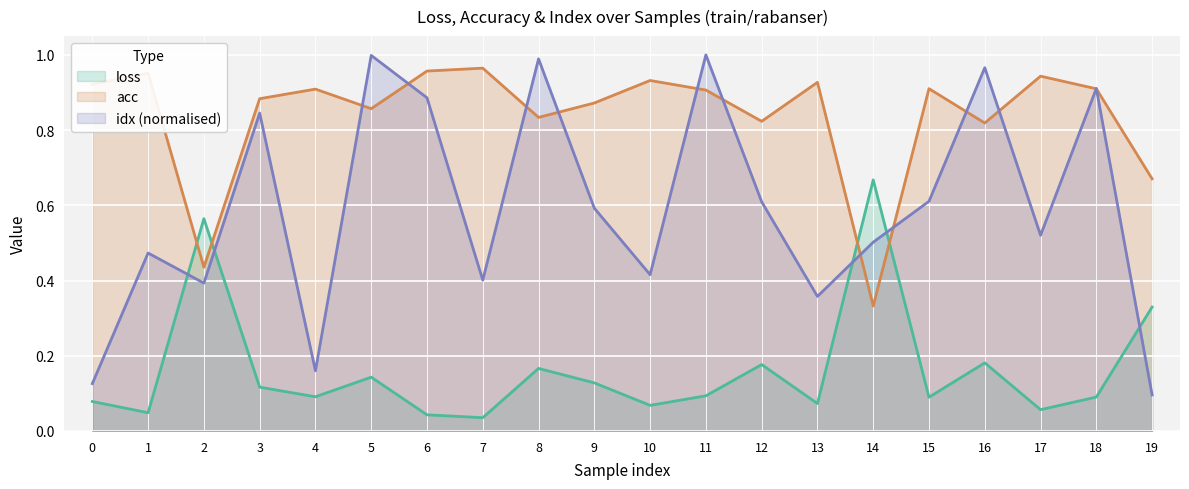

Rank the series at 12 from lowest to highest value.

loss, idx (normalised), acc